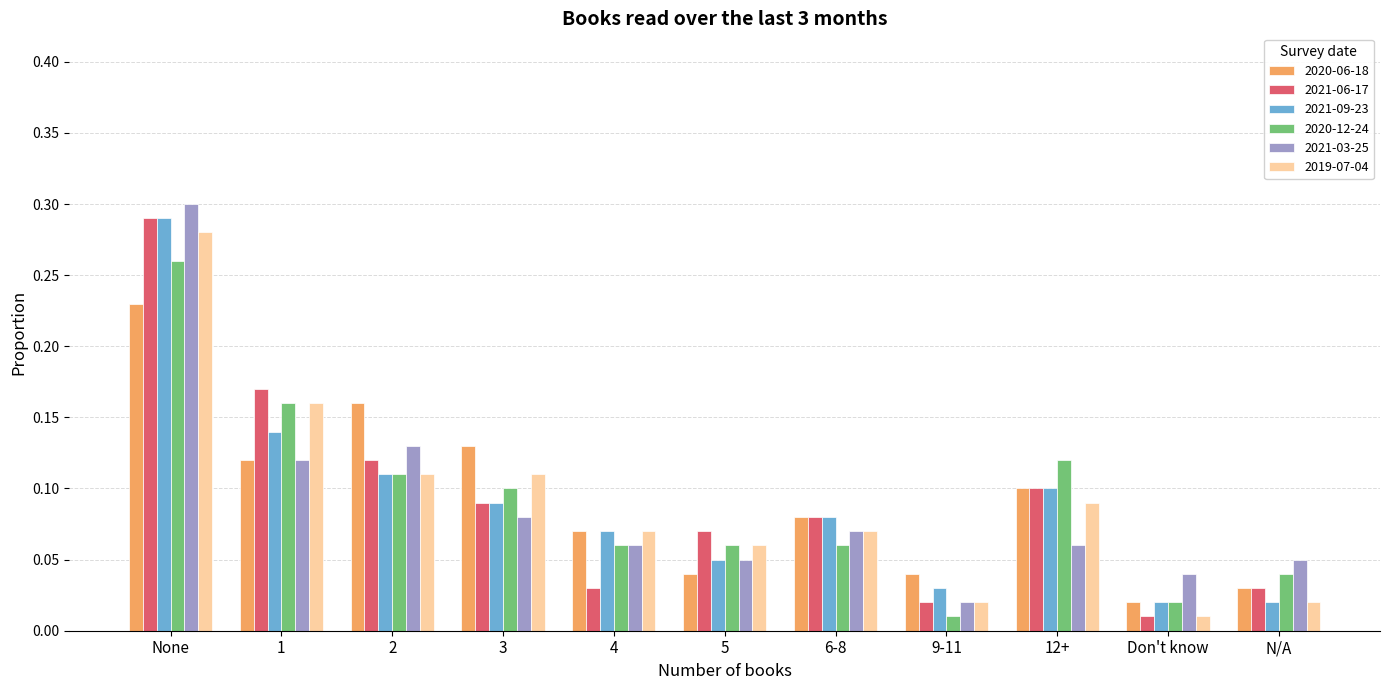

What is the sum of all 2021-03-25 values?

1.0